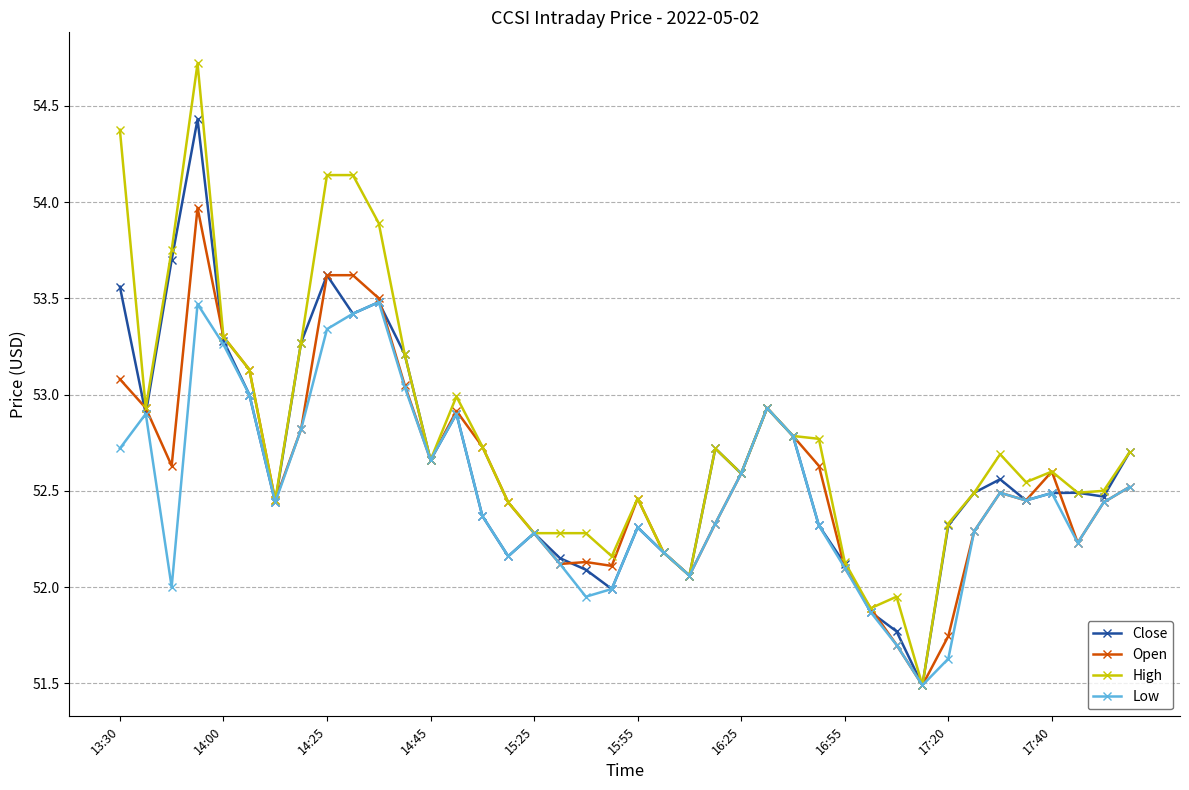

What is the minimum value shown in the chart?

51.5